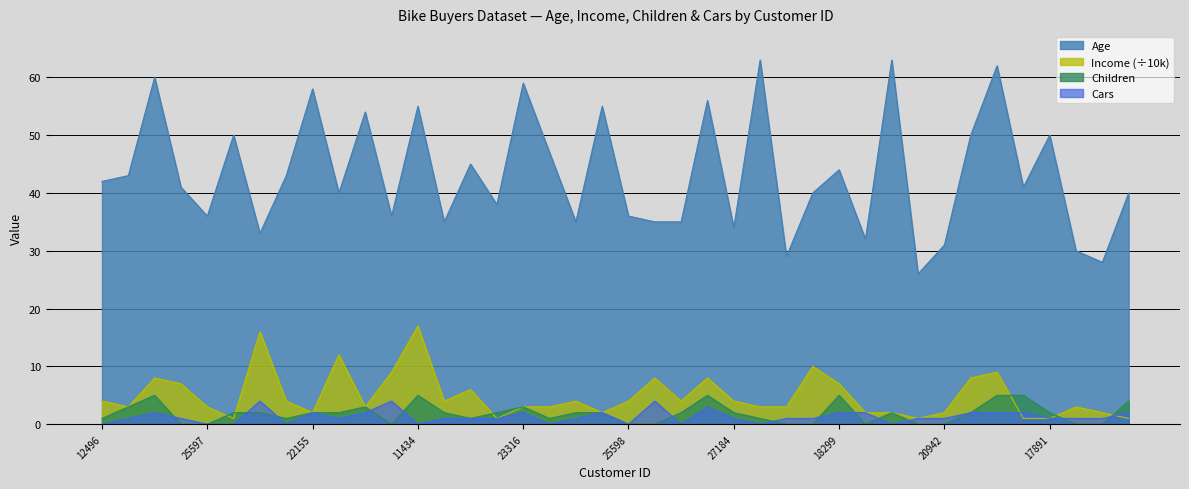

What is the difference between the second highest and minimum values in the Cars series?

4